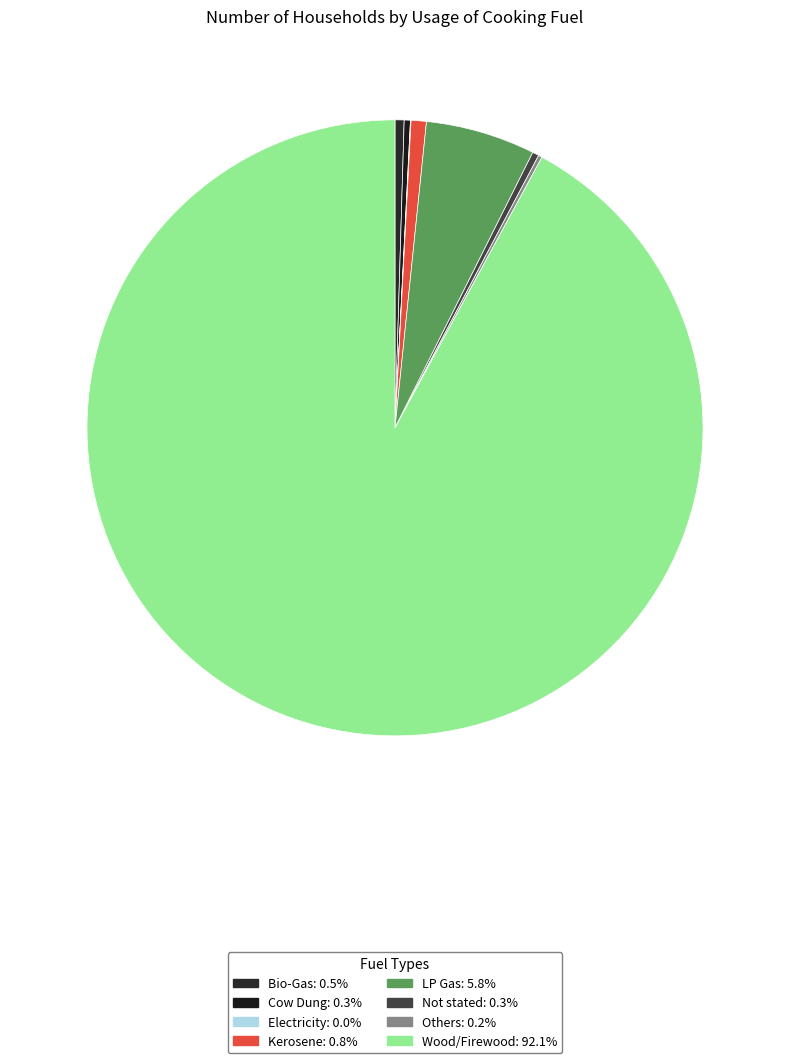

Is it true that Kerosene is 1% of the pie?

True